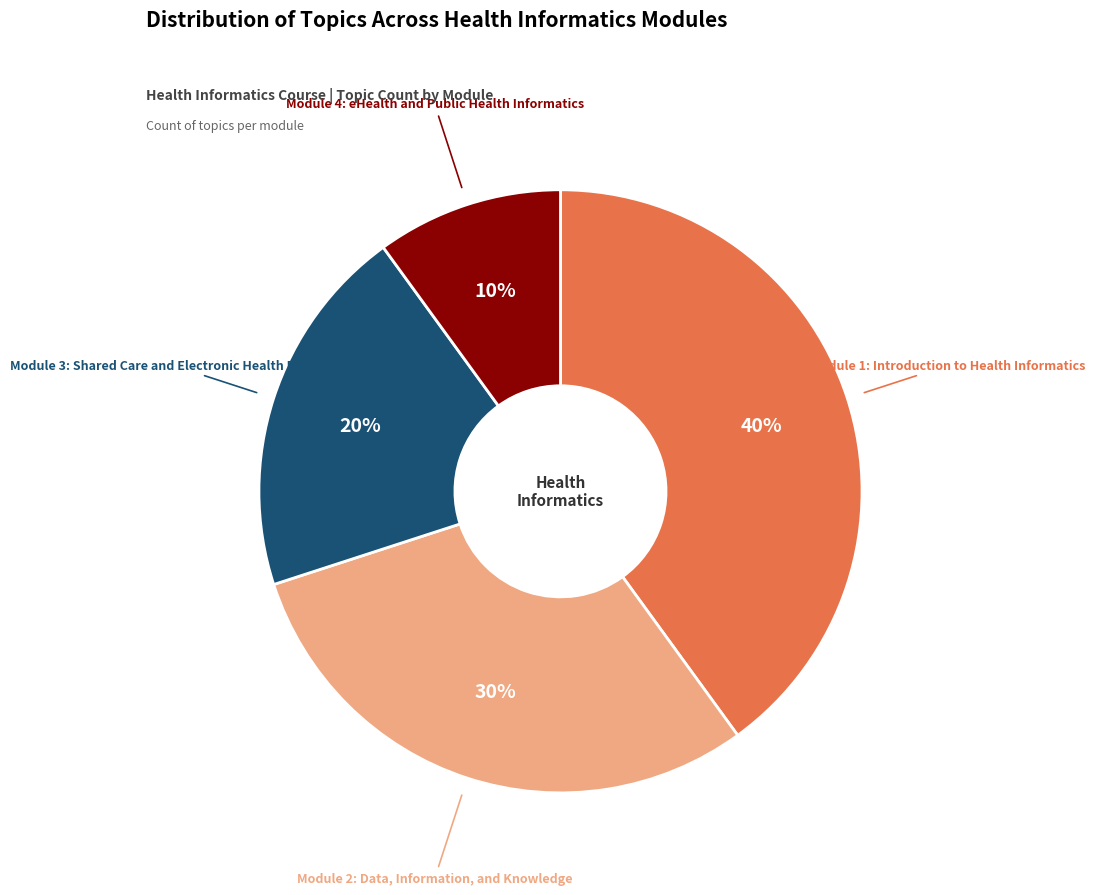

Is there any slice that represents more than half of the pie?

No